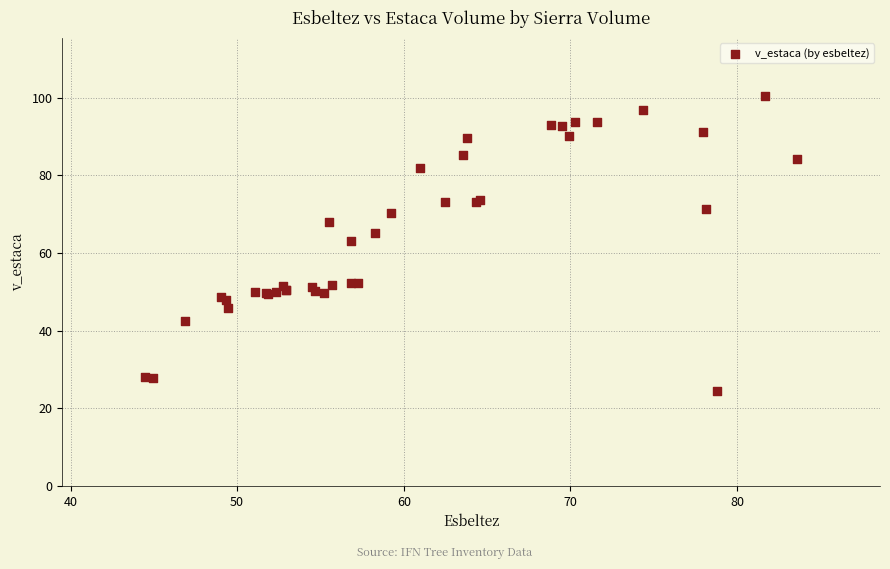

What Y value in the scatter plot is closest to 62?

63.2